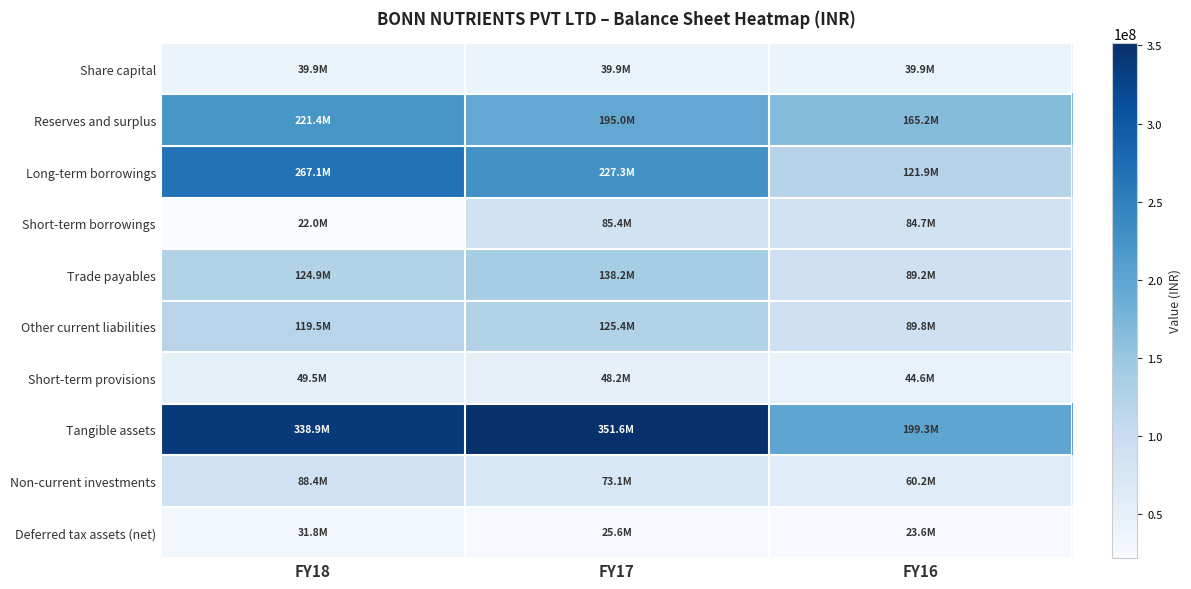

At which category is the sum across all series the highest?

FY17